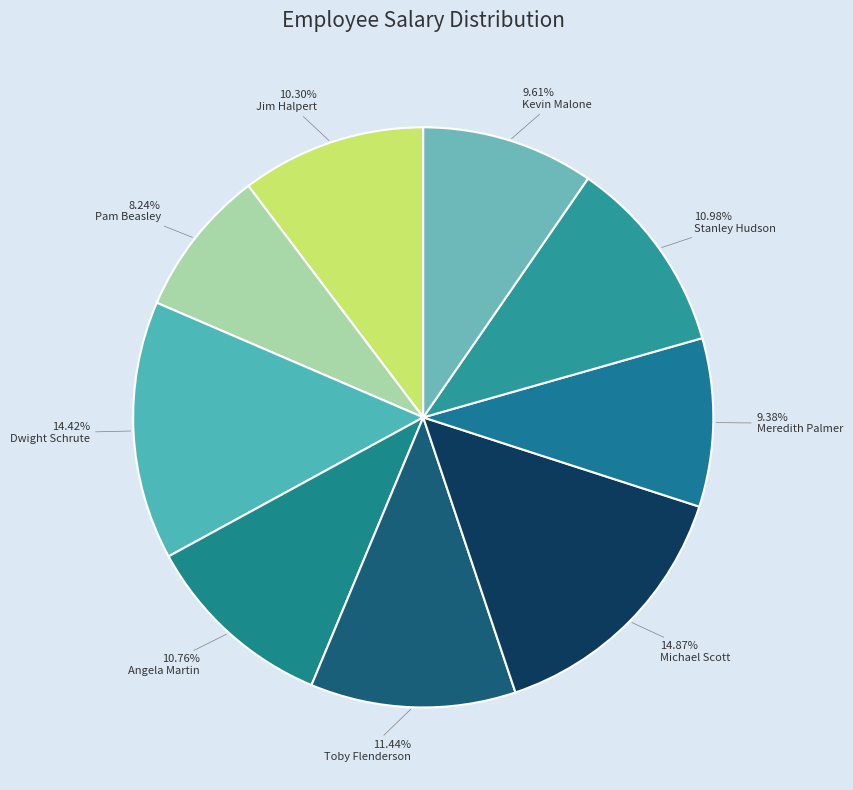

Approximately how many times larger is the value at Toby Flenderson compared to Jim Halpert?

1.1